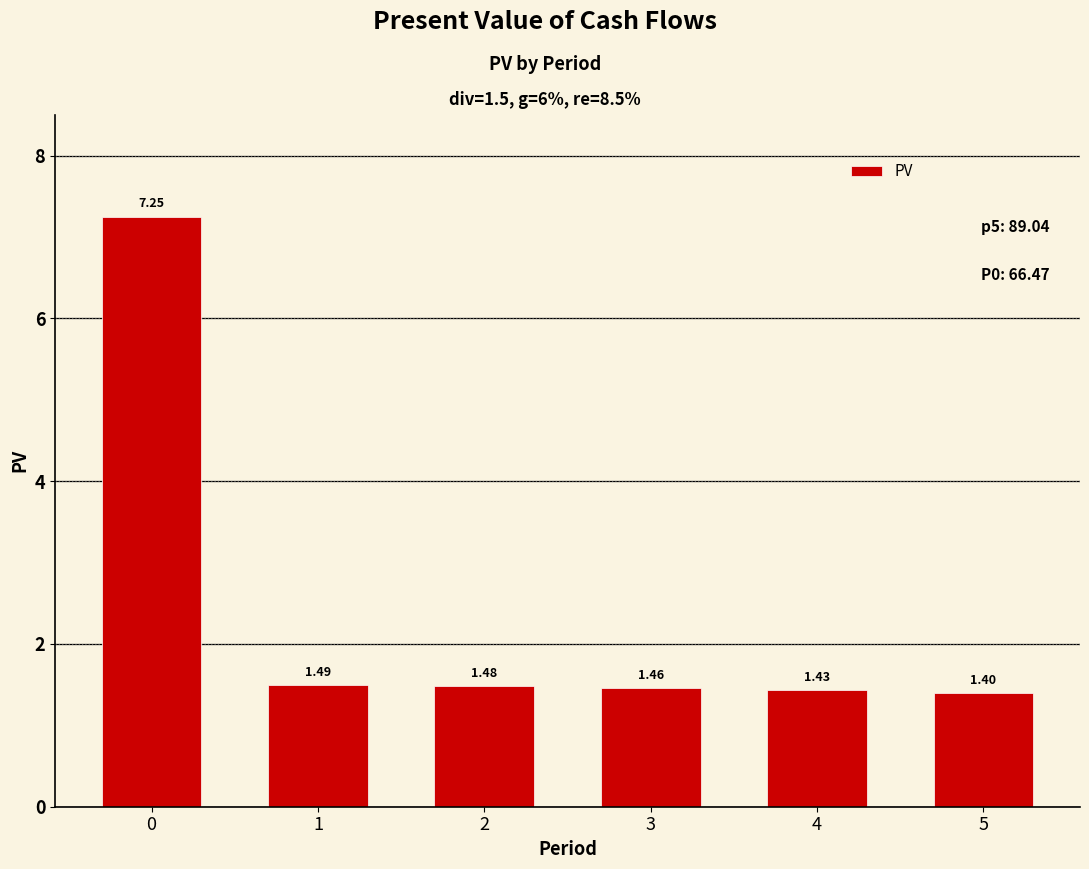

List the labels in order of value, largest first.

0, 1, 2, 3, 4, 5